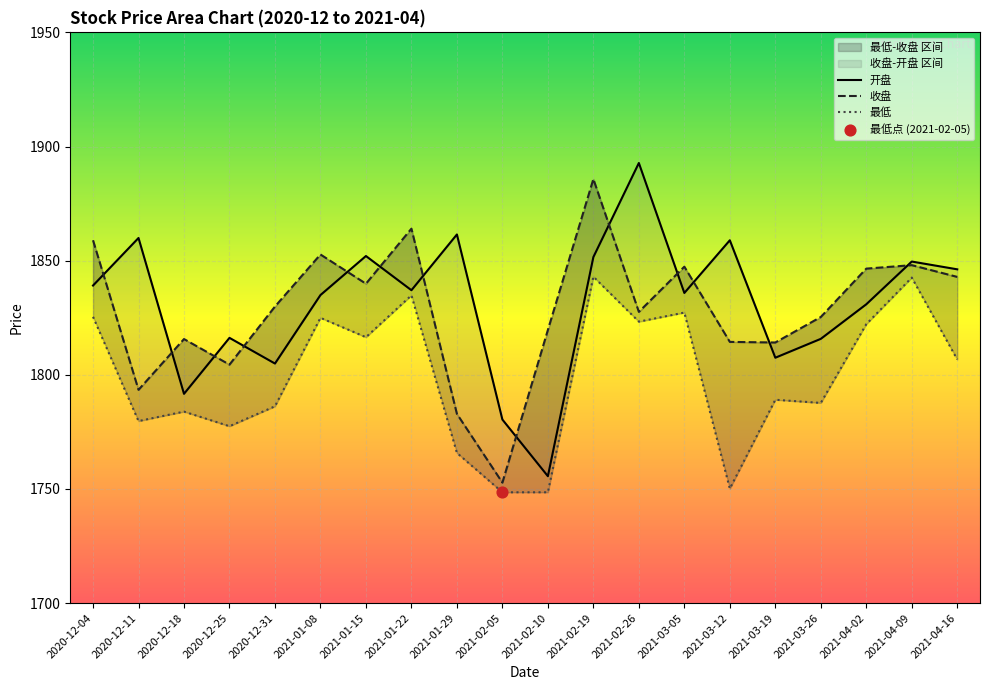

At which category is the sum across all series the highest?

2021-02-19